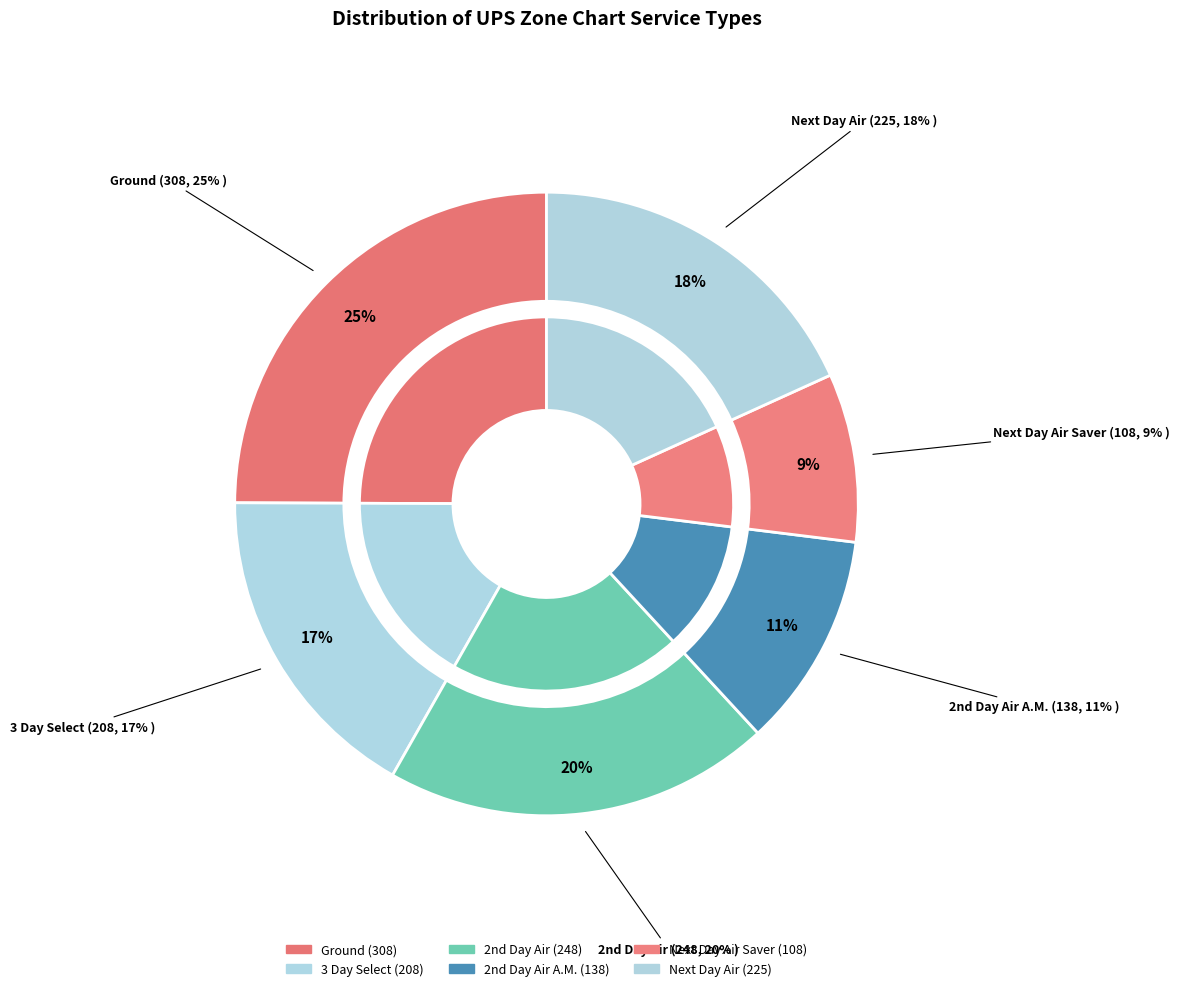

To the nearest percent, what percentage of the pie is Ground?

25%